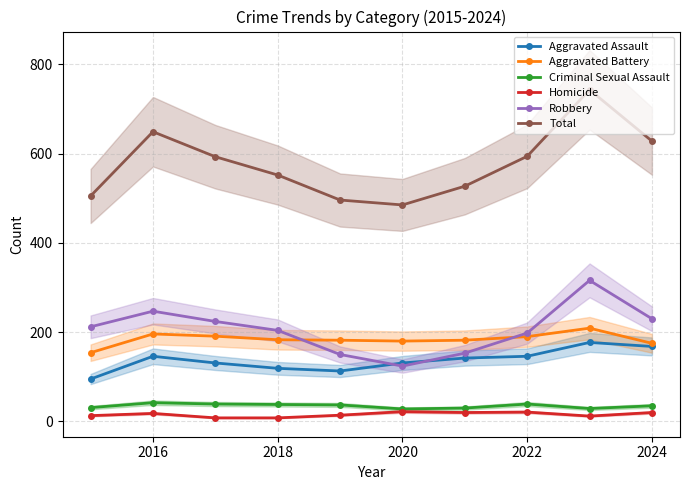

True or false: Aggravated Assault and Total intersect in this chart.

False